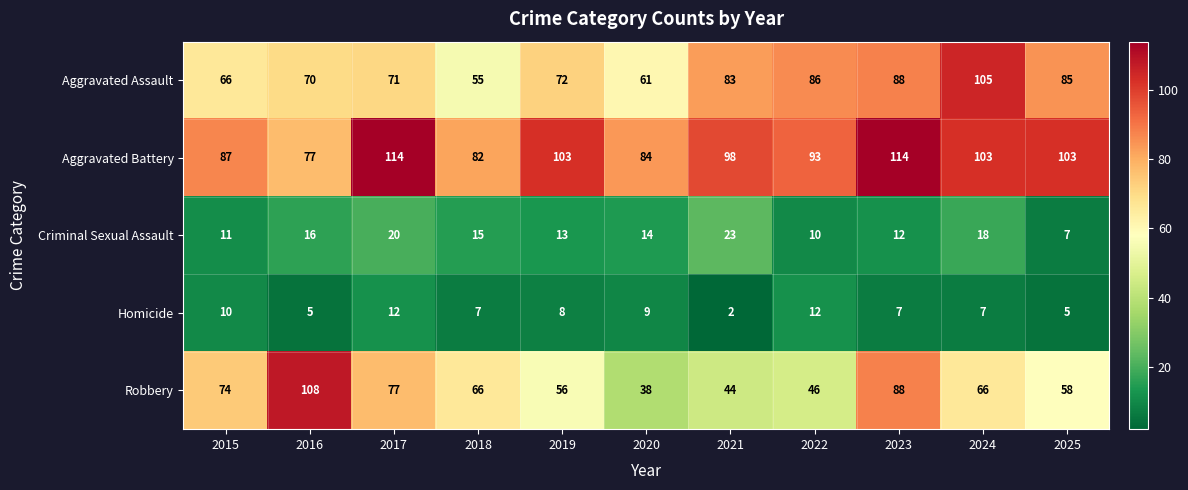

How many data points does each series have?

11